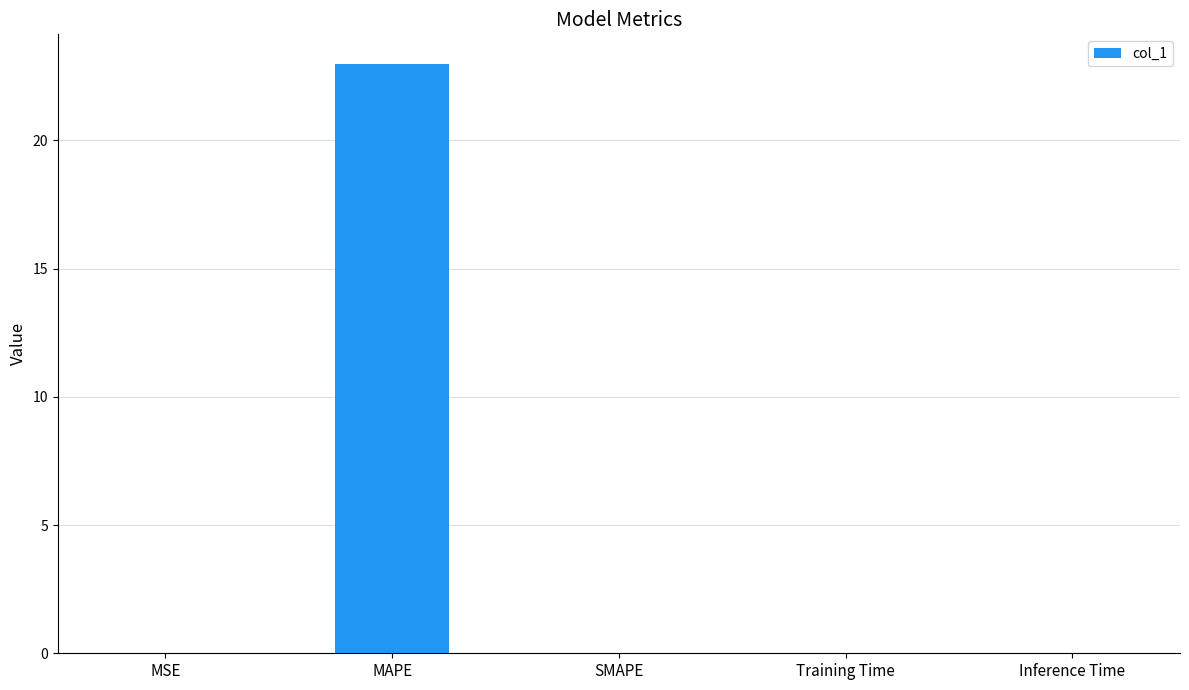

What is the sum of all values?

23.0